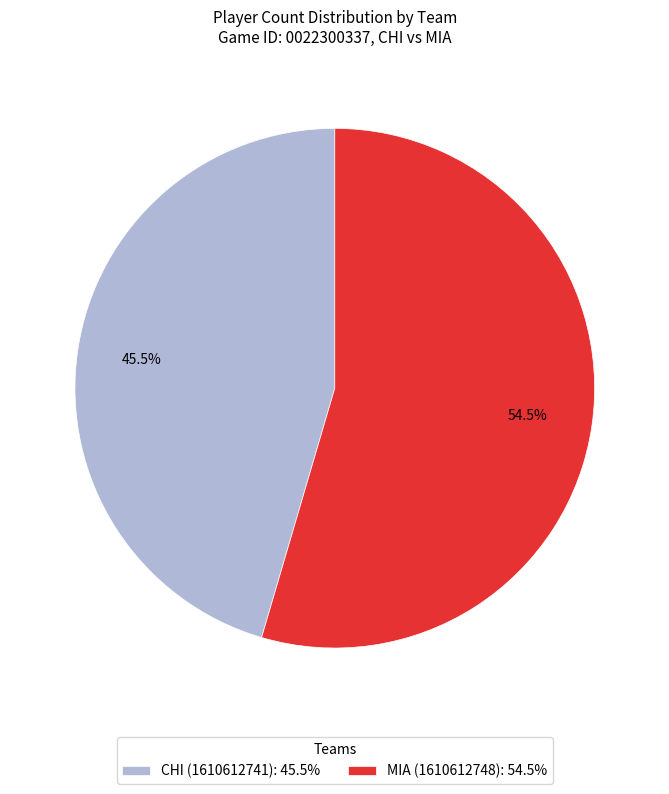

Count the number of slices in the pie.

2